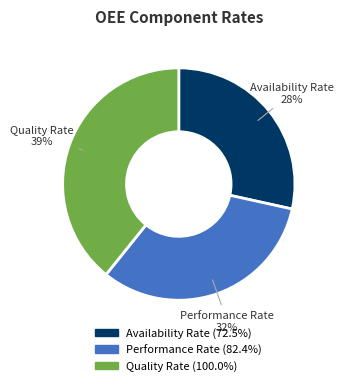

Count the number of slices in the pie.

3